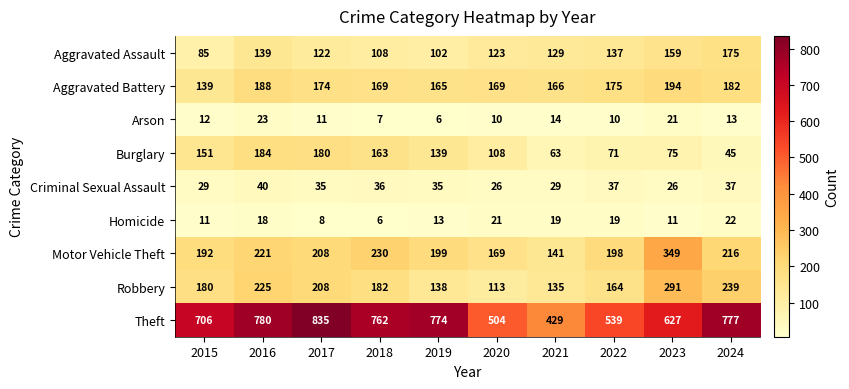

At how many categories does at least one series exceed 688?

6